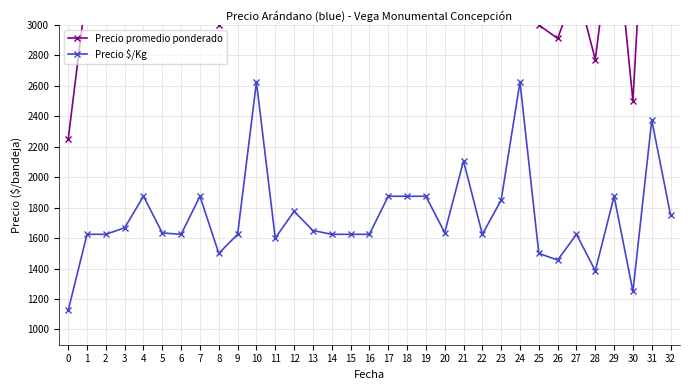

True or false: Precio $/Kg and Precio promedio ponderado cross at least once.

False